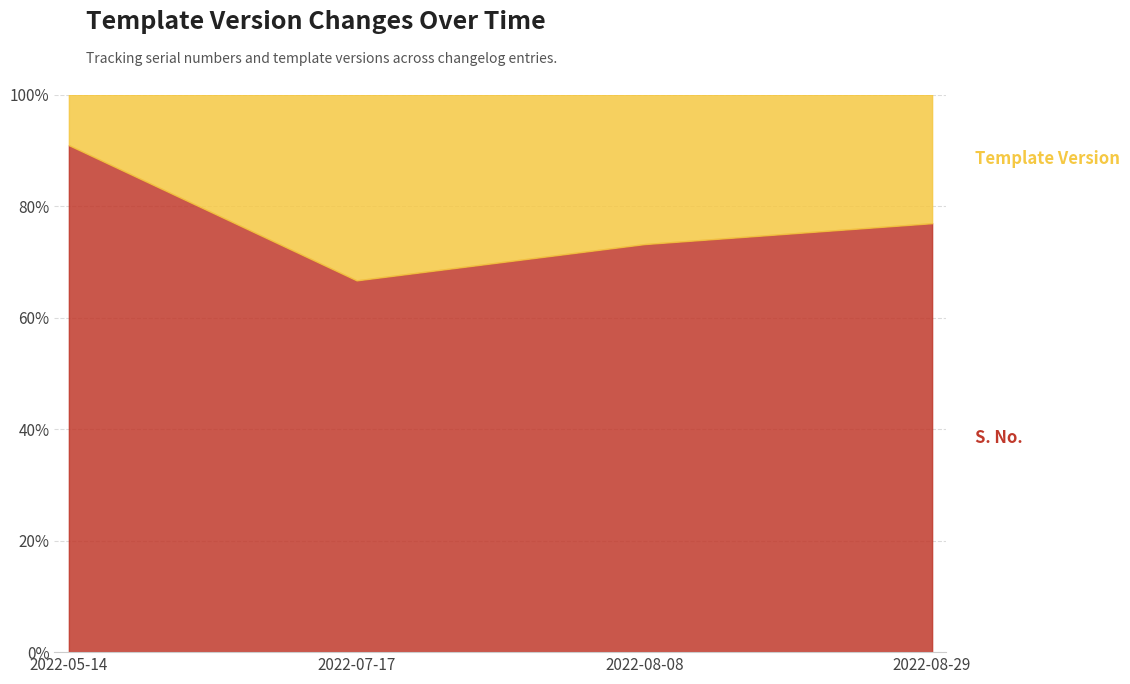

Which series has the largest total across all categories?

S. No.